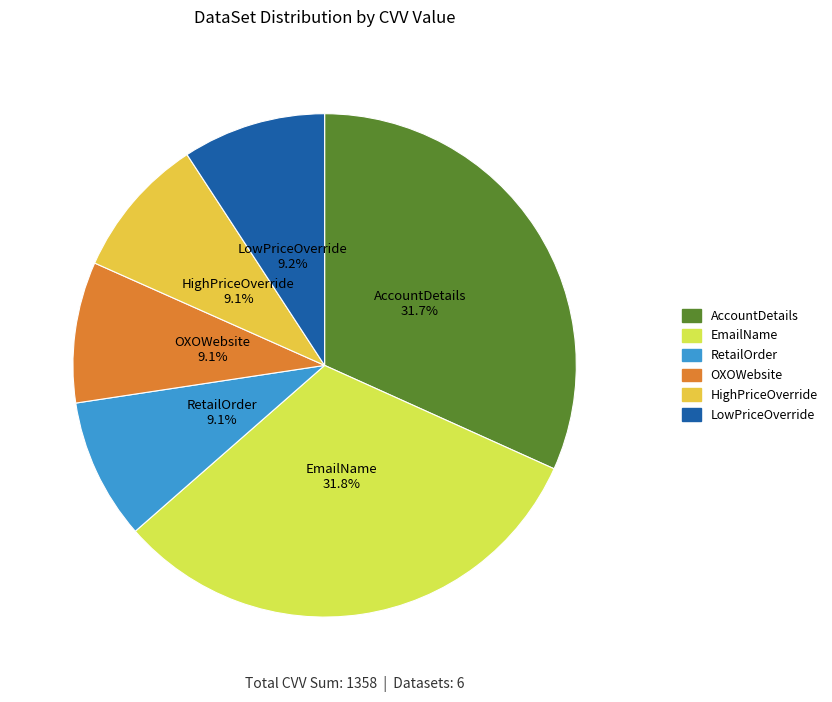

Does EmailName account for over 50% of the chart?

No